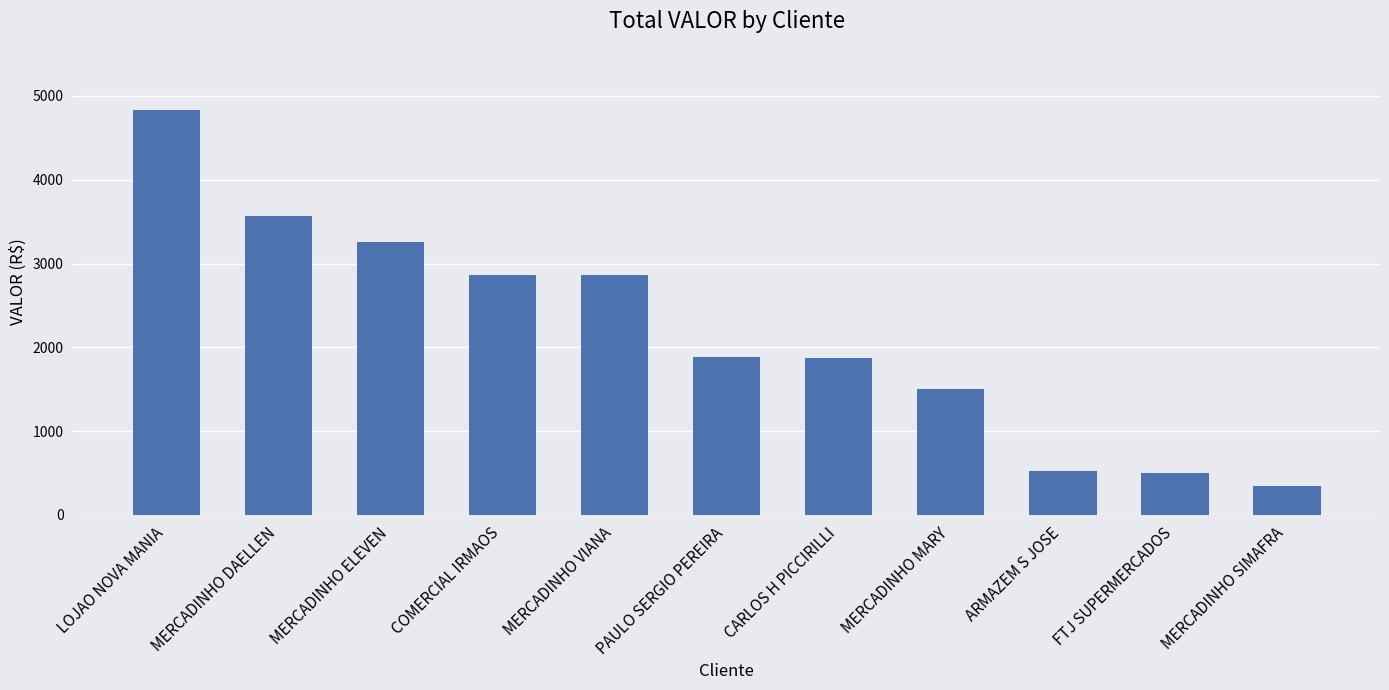

What is the smallest value displayed?

347.3